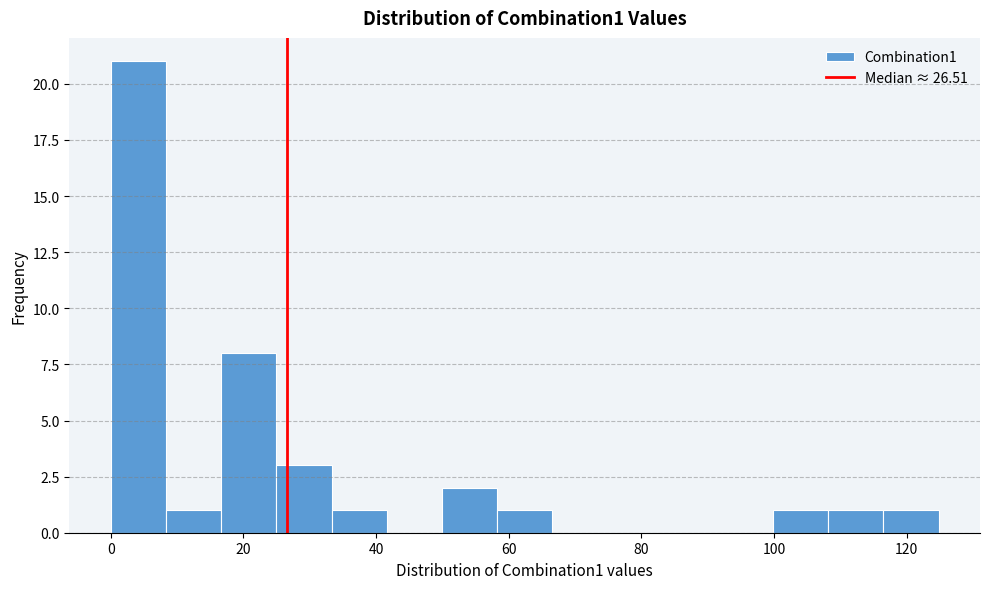

Over which range of the x-axis is the bar tallest?

0 to 8